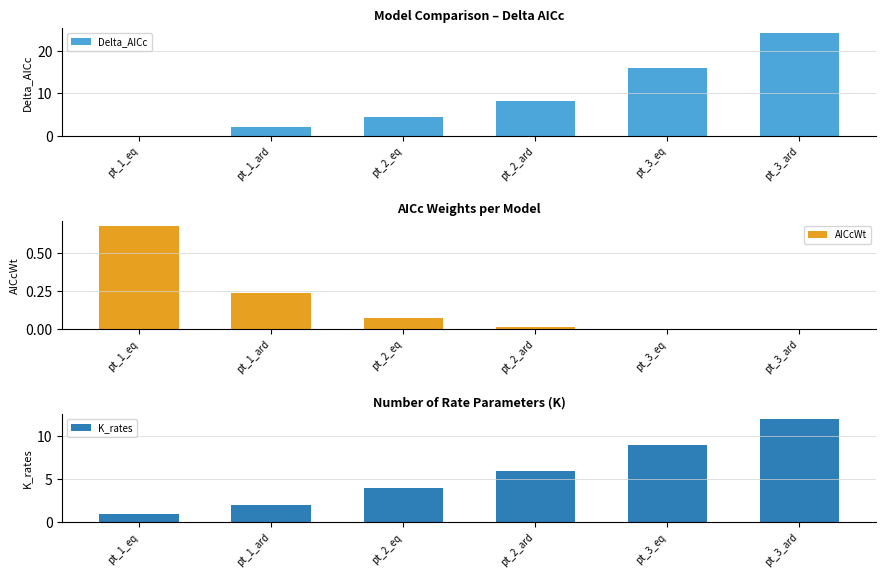

What is the sum of the K_rates values at pt_3_eq and pt_1_eq?

10